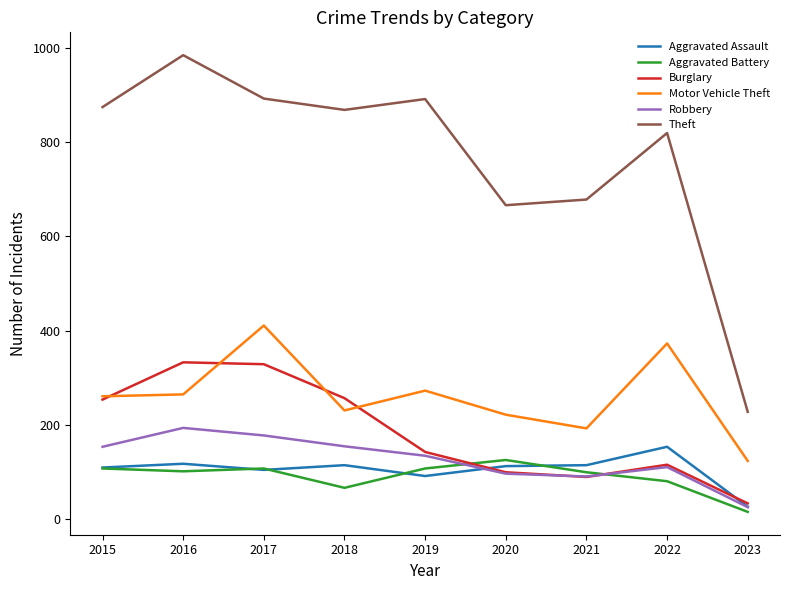

What are all the series names shown in the legend?

Aggravated Assault, Aggravated Battery, Burglary, Motor Vehicle Theft, Robbery, Theft